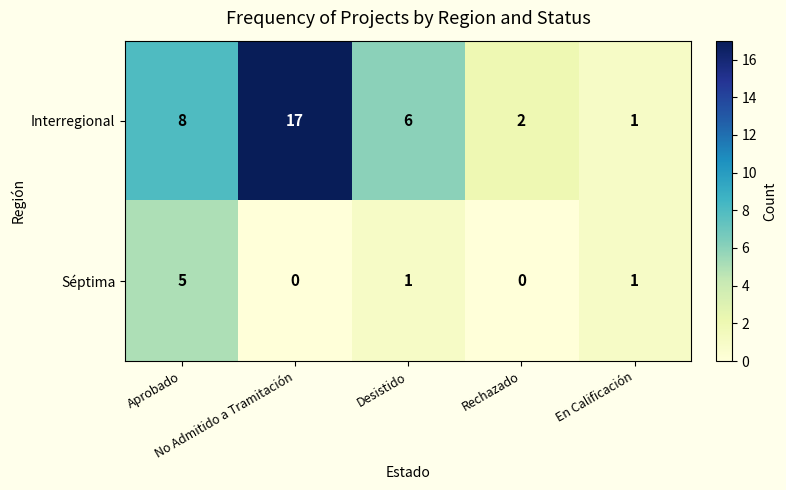

Which series has the largest range (max minus min)?

Interregional